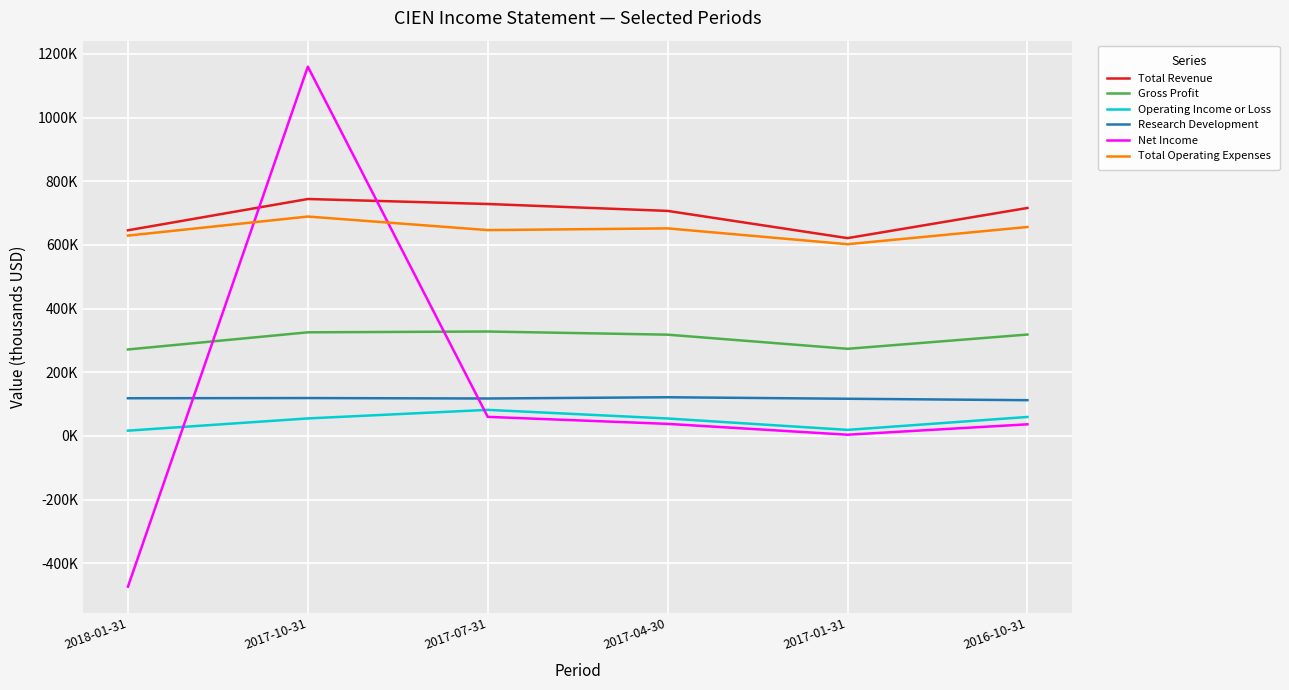

Between which two adjacent categories do Net Income and Gross Profit first intersect?

2018-01-31 and 2017-10-31